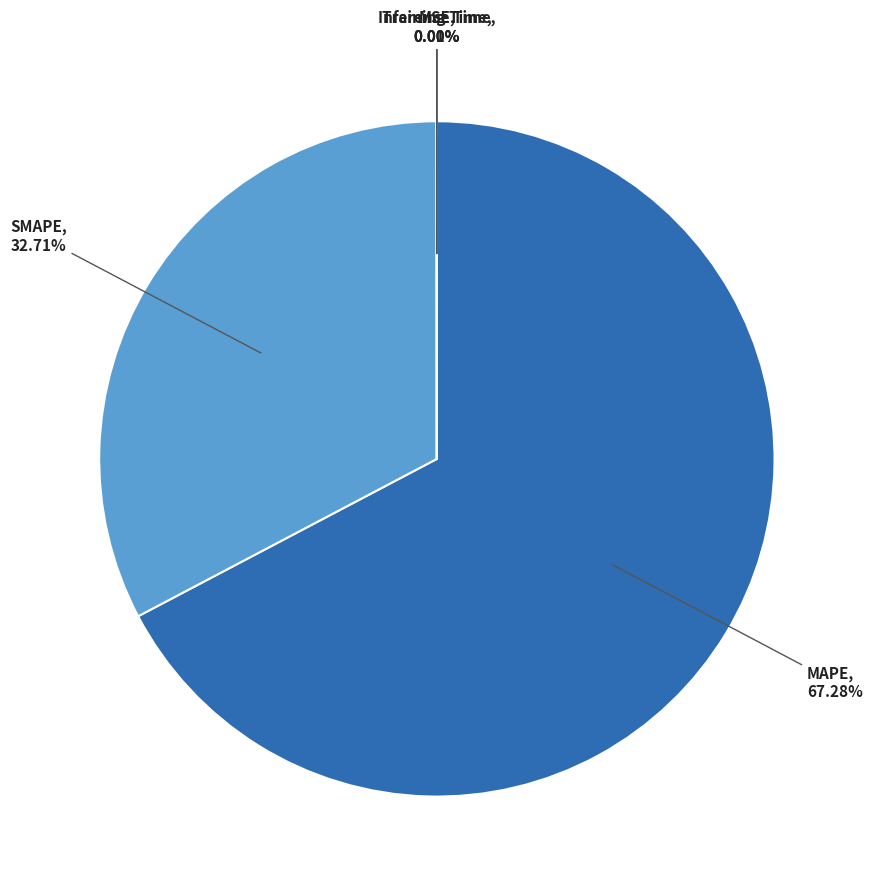

What is the majority slice?

MAPE